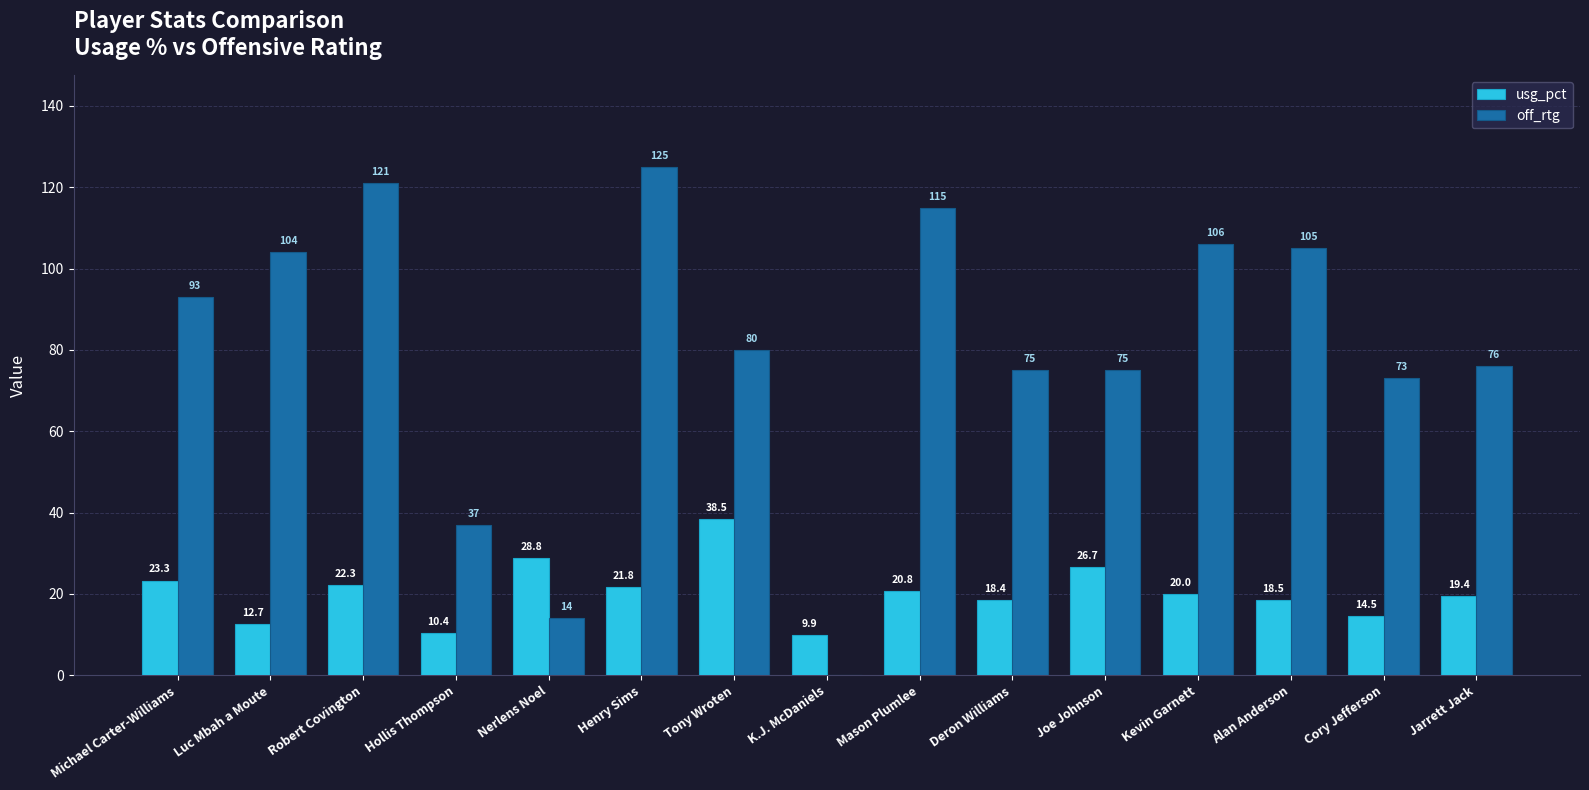

What are all the series names shown in the legend?

usg_pct, off_rtg